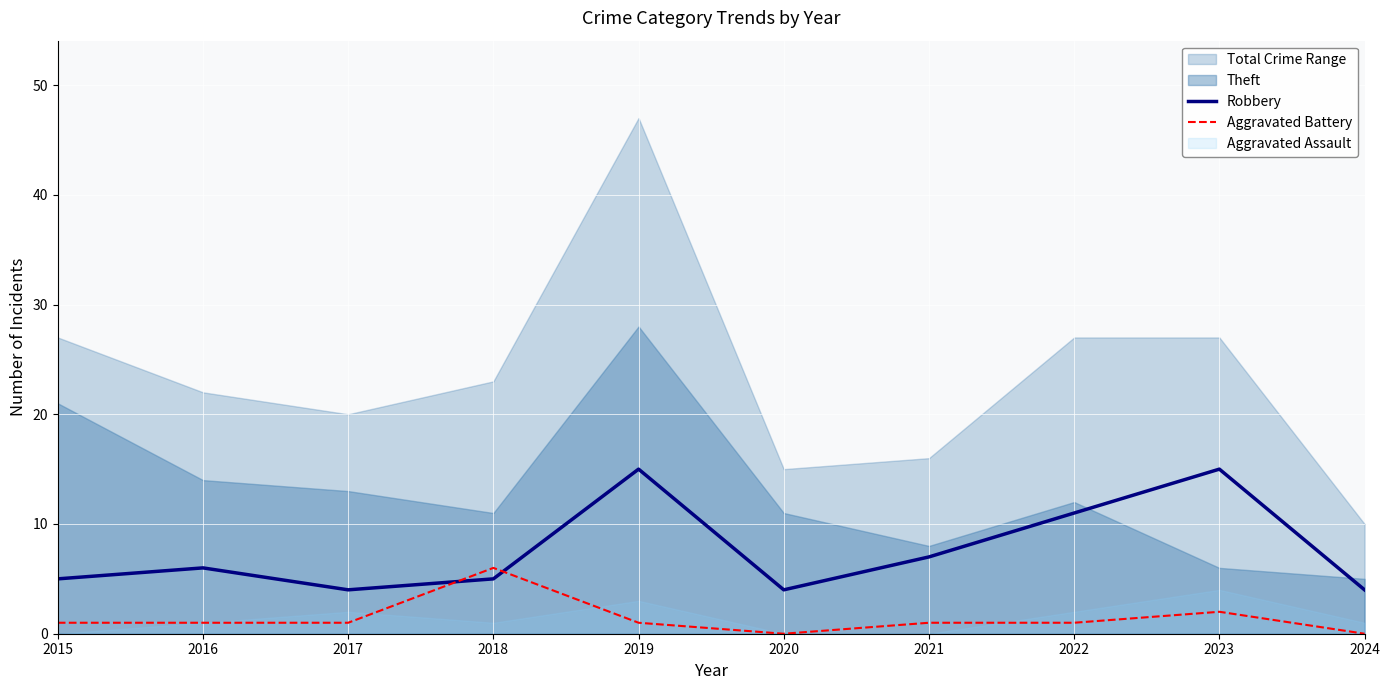

Is the value of Robbery at 2024 greater than the value of Aggravated Battery at 2021?

Yes